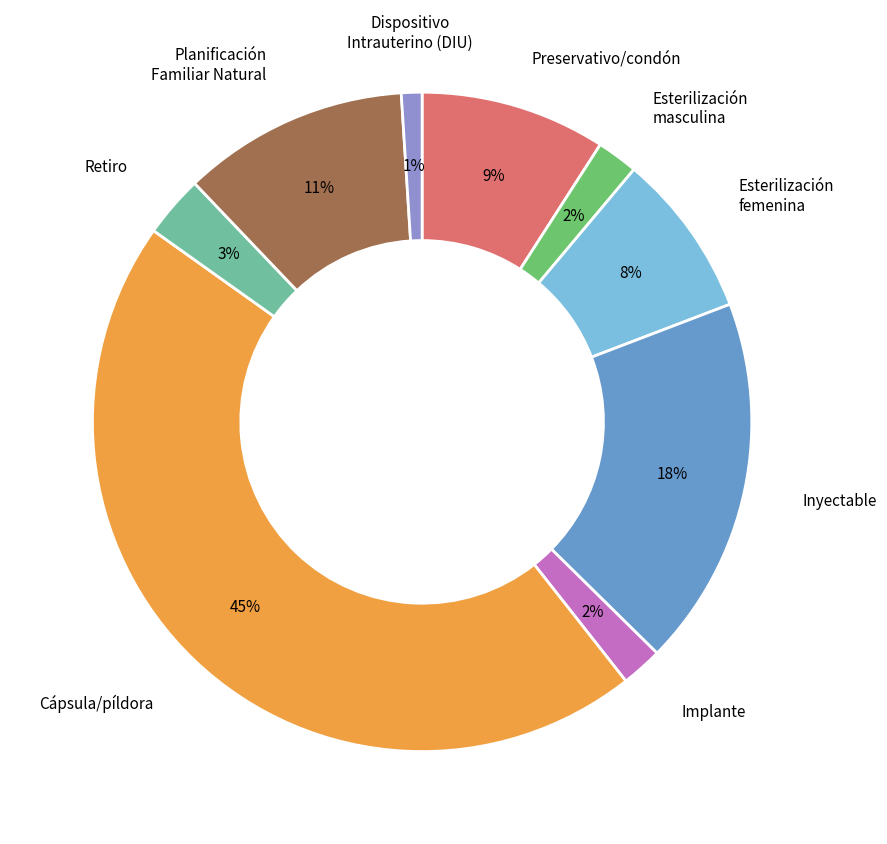

To the nearest percent, what is the average slice percentage?

11%